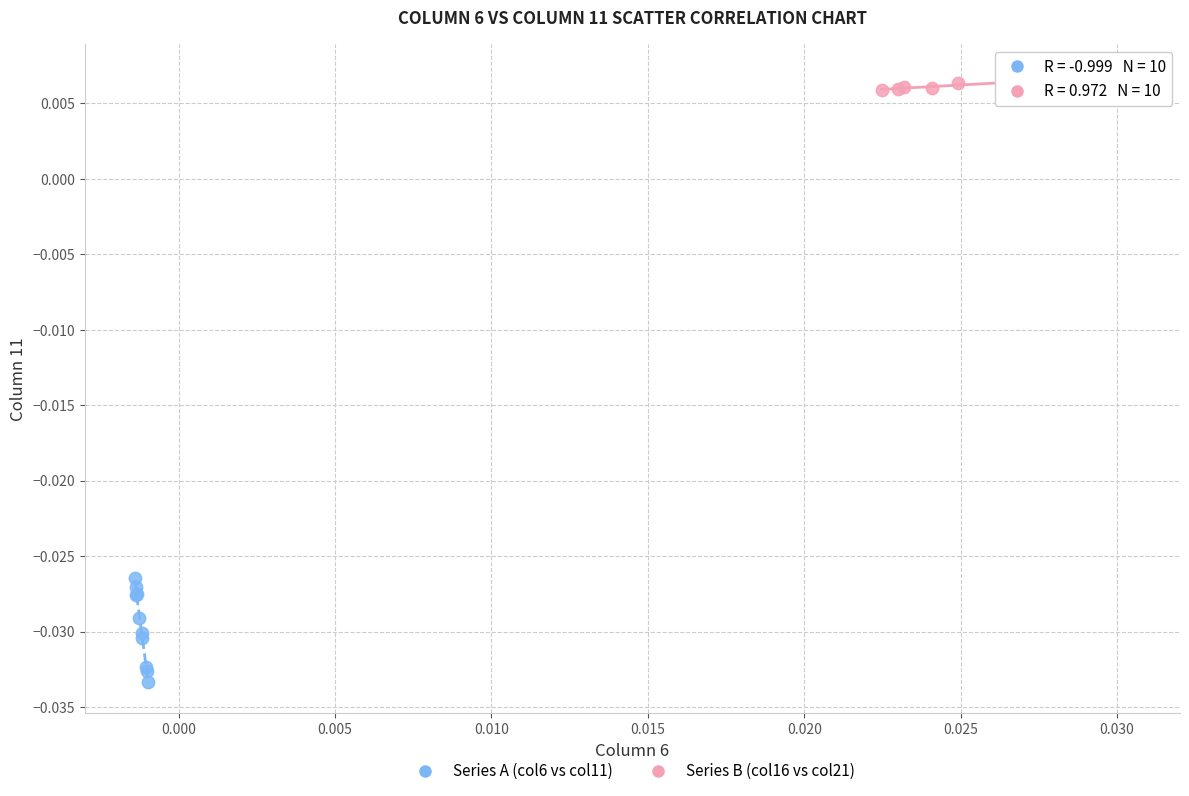

Which series has the widest spread of Y values?

Series A (col6 vs col11)